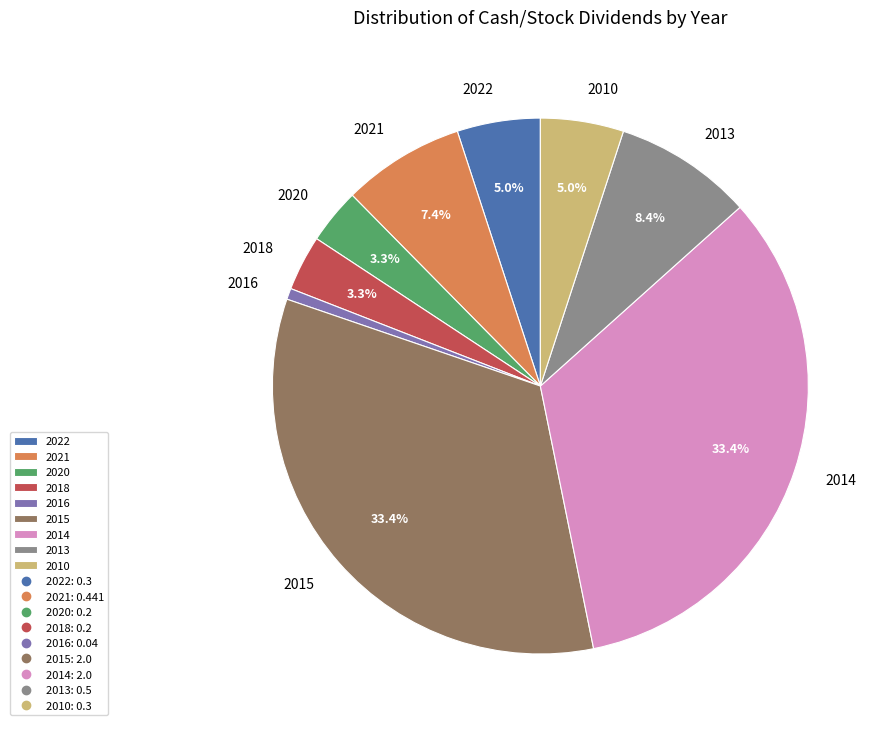

What is the ratio of the value at 2015 to the value at 2014?

1.0